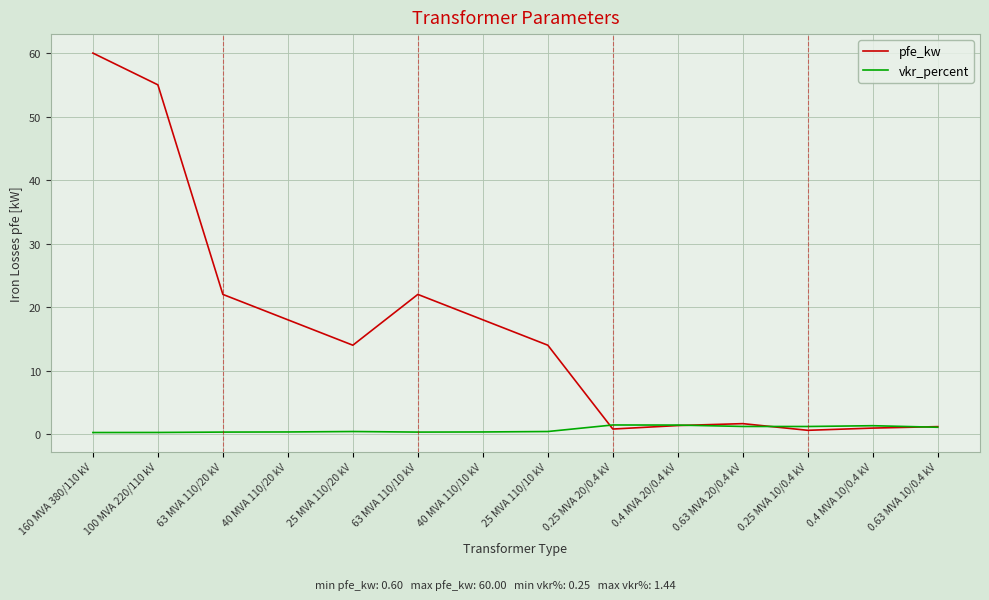

List the series in order of their peak value, lowest first.

vkr_percent, pfe_kw